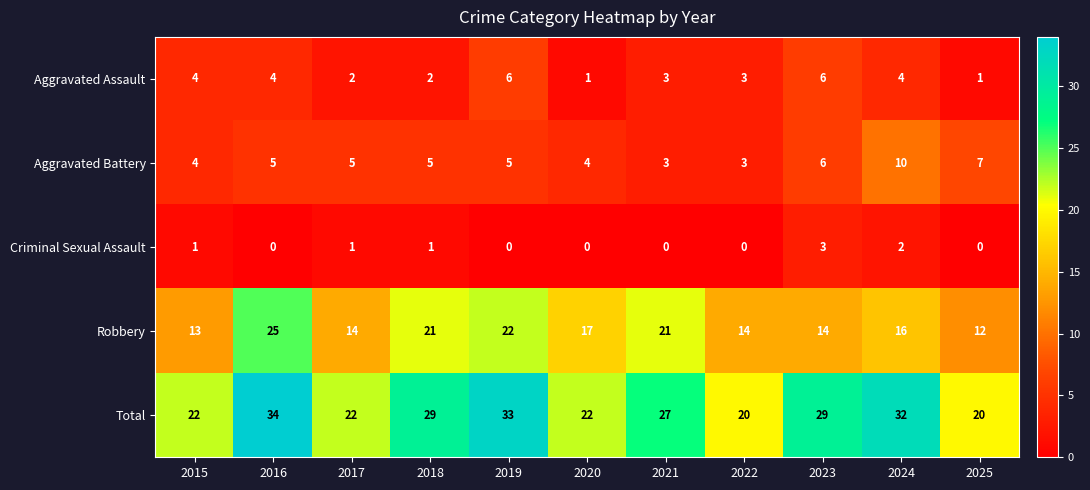

What is the difference between the Aggravated Battery values at 2016 and 2024?

5